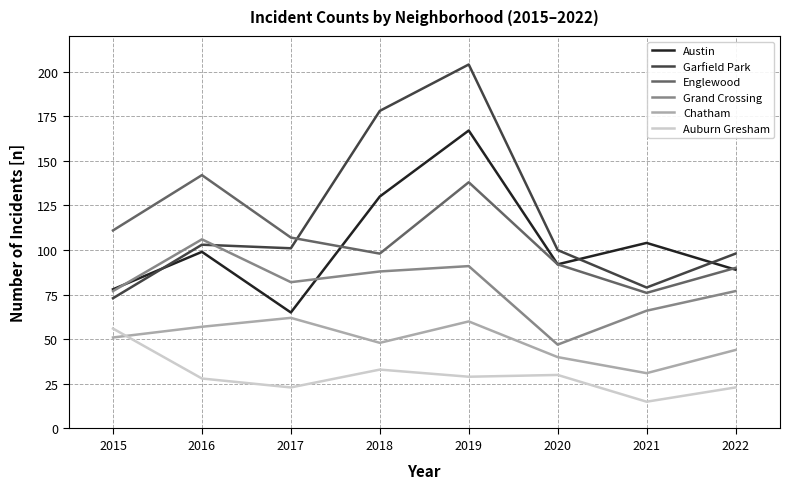

What is the sum of the Chatham values at 2019 and 2016?

117